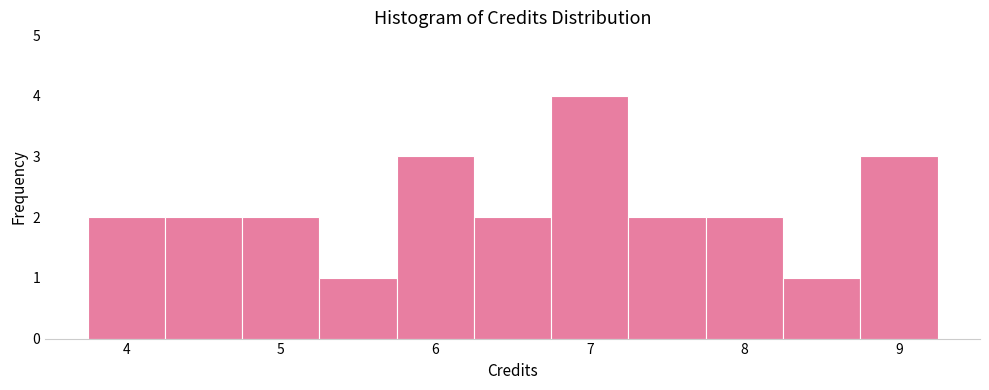

What is the height of the bar covering 7.75 to 8.25 on the x-axis? Neither the bar edges nor the heights are printed on the chart, so give them approximately, as read against the axes.

2